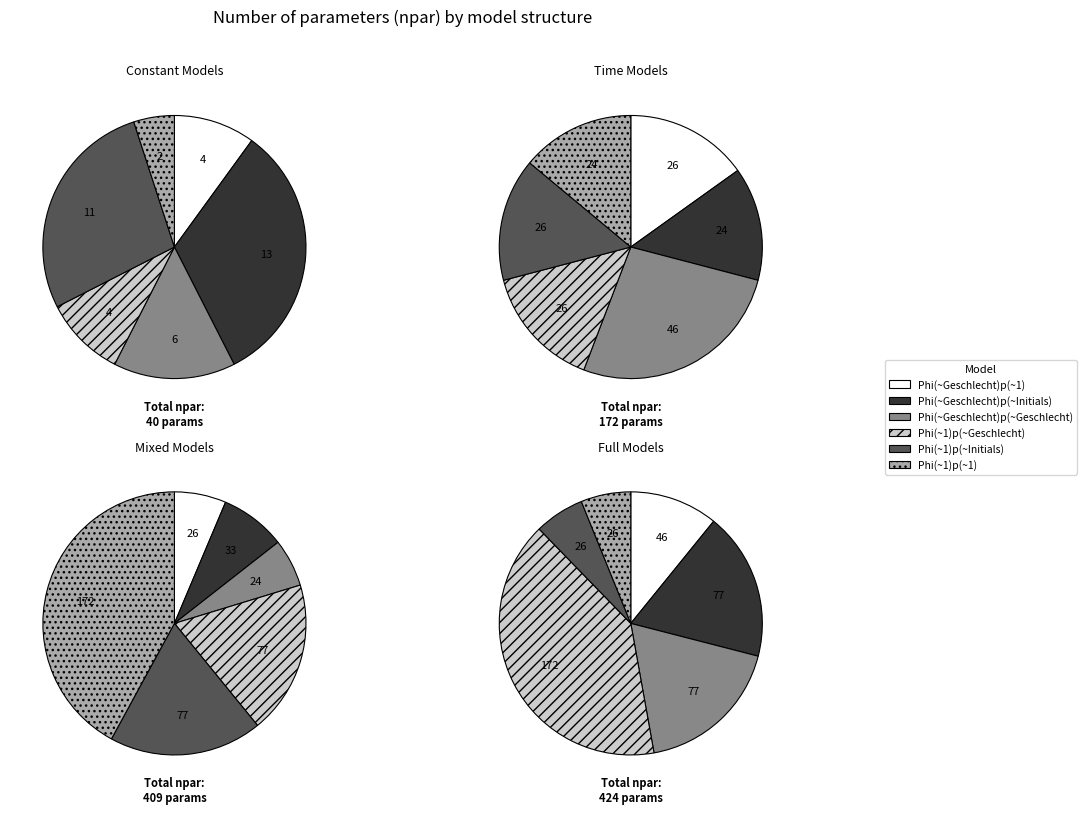

Count the number of slices in the pie.

6